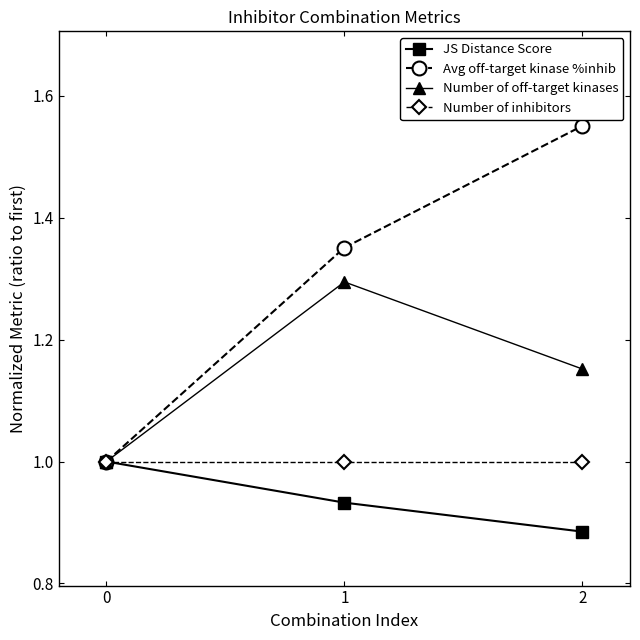

What is the difference between the Number of off-target kinases values at 2 and 1?

0.1